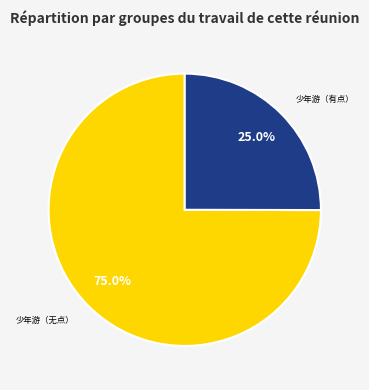

Which has a higher value, 少年游（有点） or 少年游（无点）?

少年游（无点）